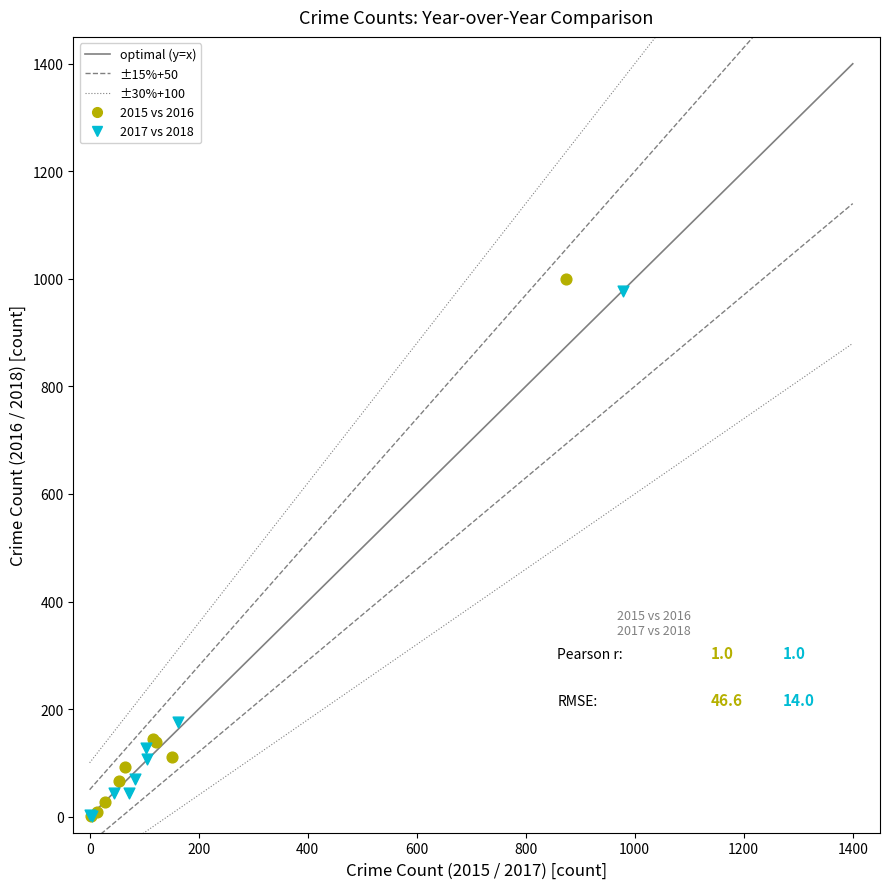

Which series has the largest Y range (max minus min)?

2015 vs 2016